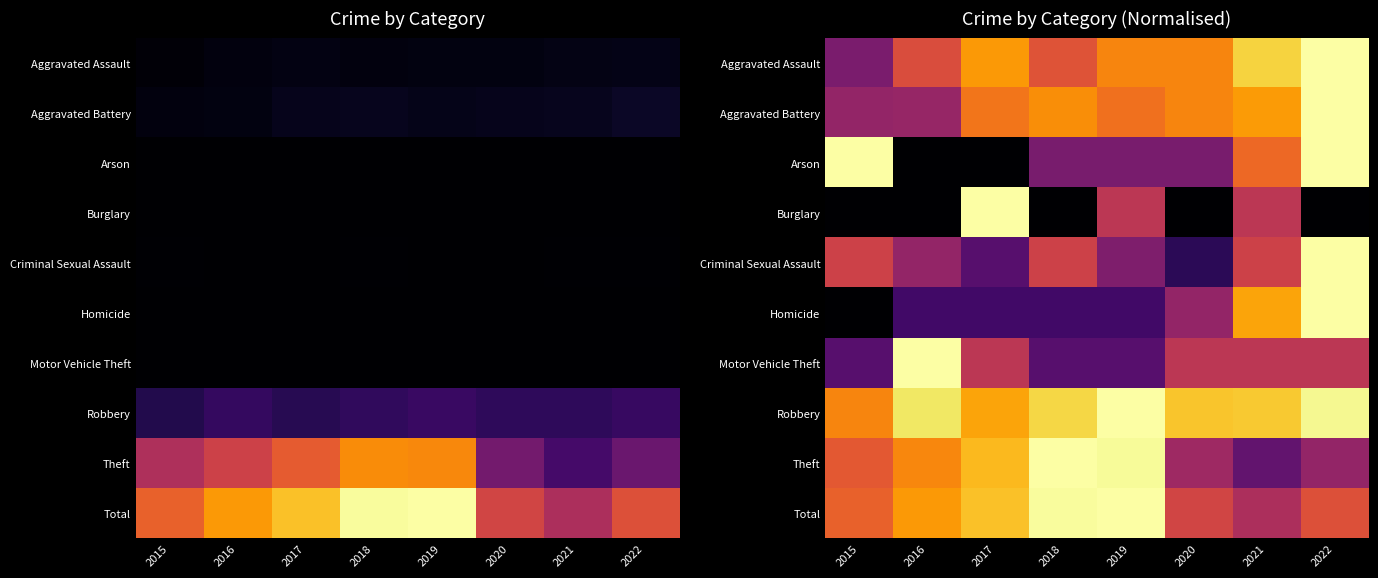

How many distinct data groups are displayed?

10